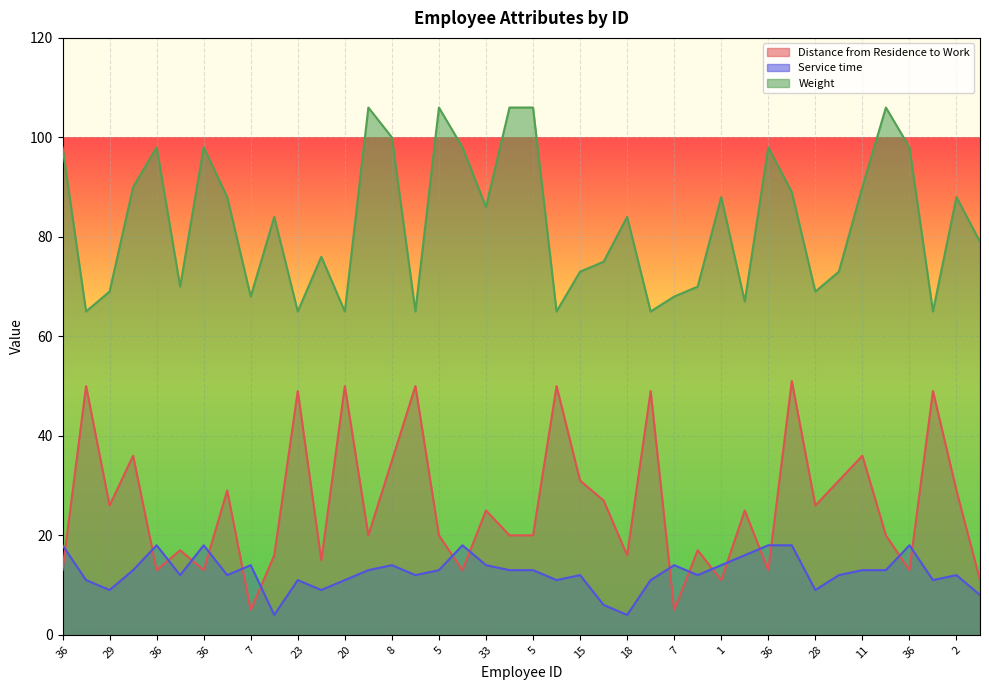

Reading left to right, extract all data points from this chart.

Distance from Residence to Work: 13	50	26	36	13	17	13	29	5	16	49	15	50	20	35	50	20	13	25	20	20	50	31	27	16	49	5	17	11	25	13	51	26	31	36	20	13	49	29	11
Service time: 18	11	9	13	18	12	18	12	14	4	11	9	11	13	14	12	13	18	14	13	13	11	12	6	4	11	14	12	14	16	18	18	9	12	13	13	18	11	12	8
Weight: 98	65	69	90	98	70	98	88	68	84	65	76	65	106	100	65	106	98	86	106	106	65	73	75	84	65	68	70	88	67	98	89	69	73	90	106	98	65	88	79